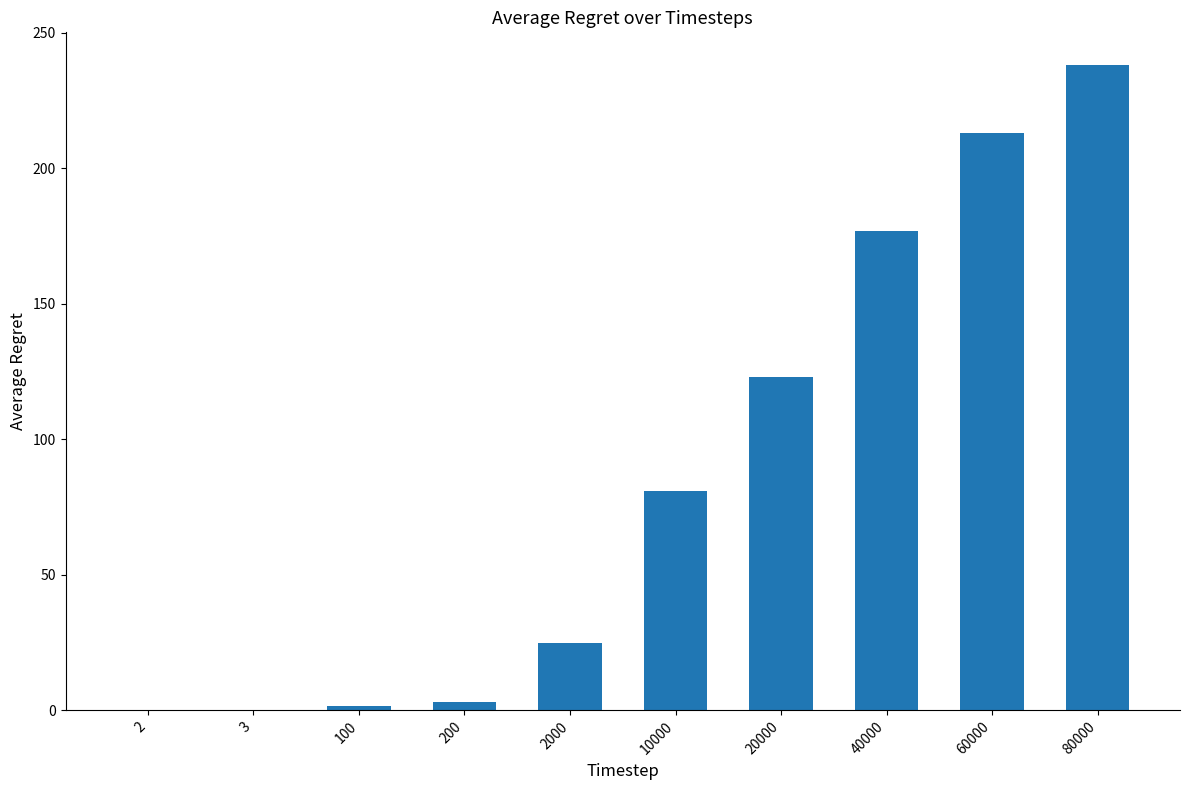

Approximately how many times larger is the value at 2000 compared to 100?

15.7